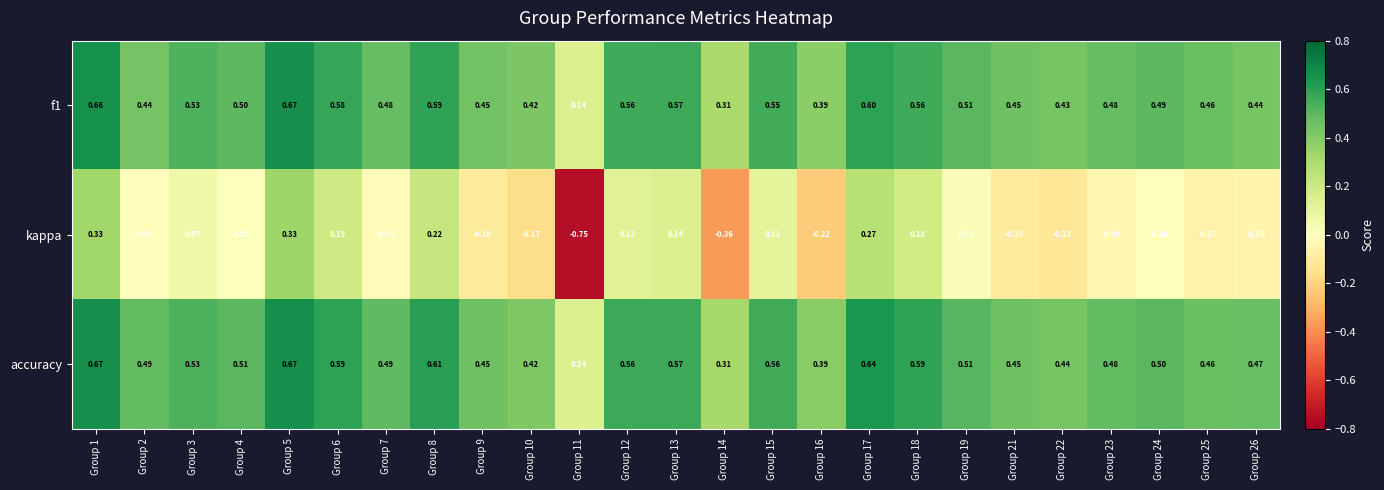

Between Group 1 and Group 10, which series saw the biggest shift?

kappa